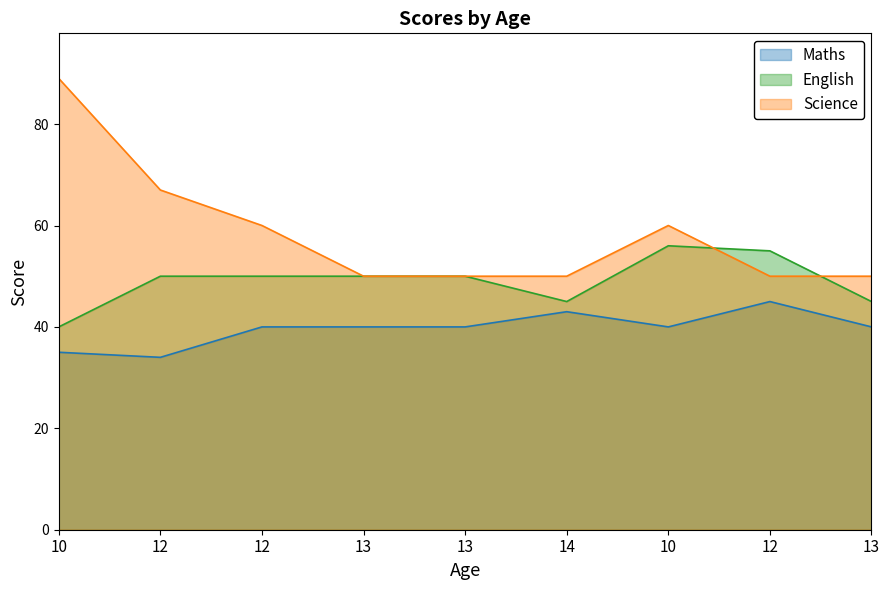

Is it true that Maths equals 48 at 10?

False